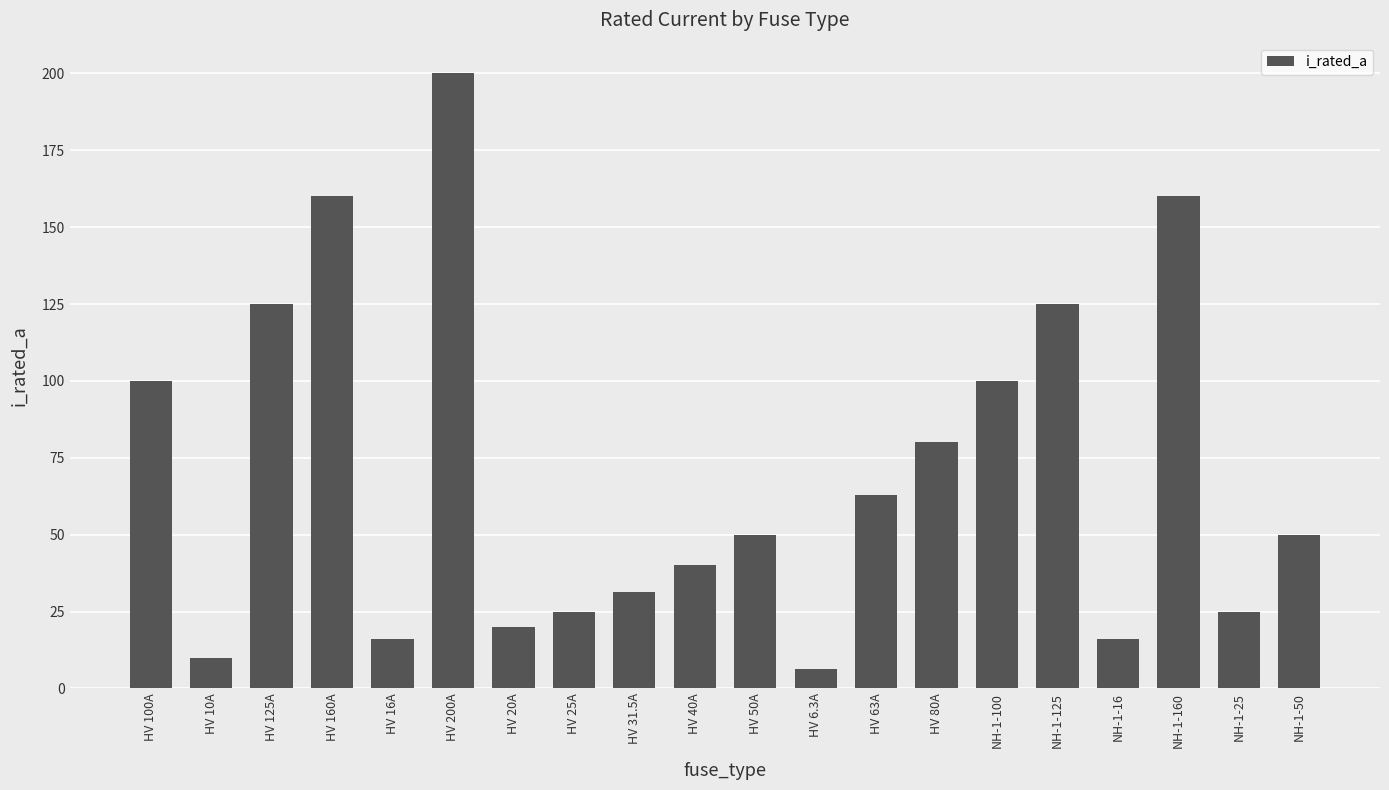

At which category does the chart reach its minimum across all series?

HV 6.3A